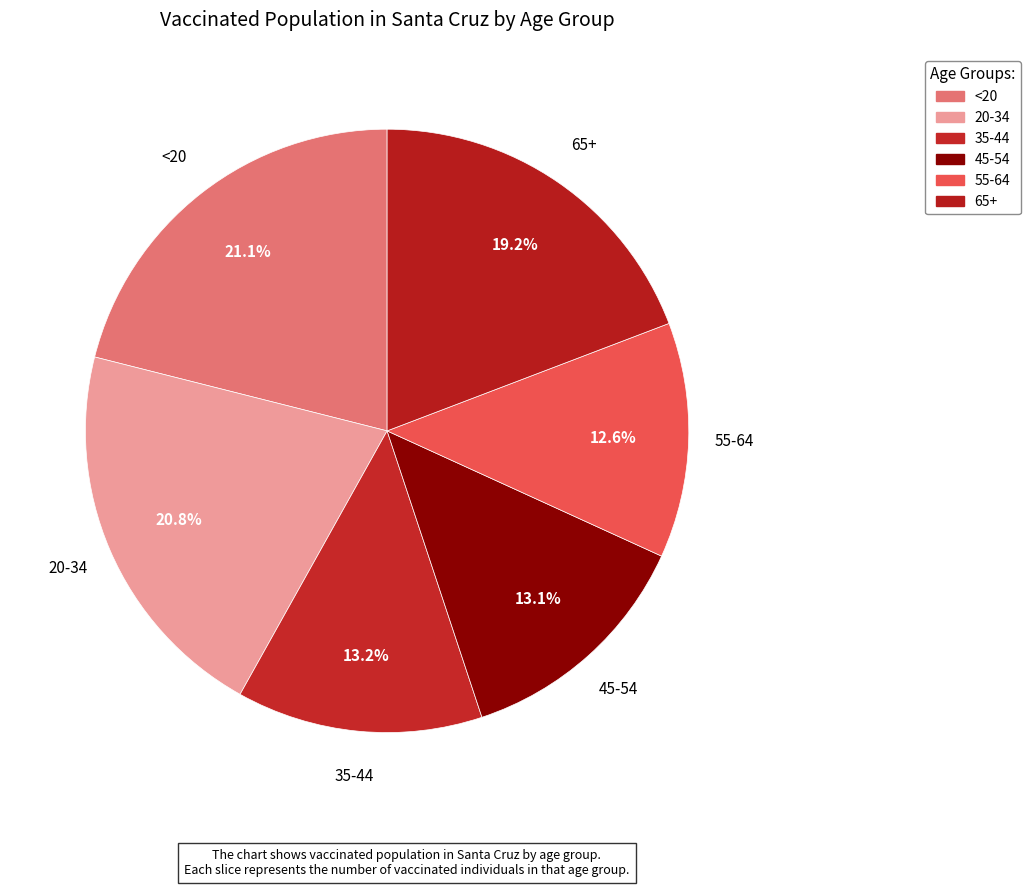

How many segments does this pie chart have?

6